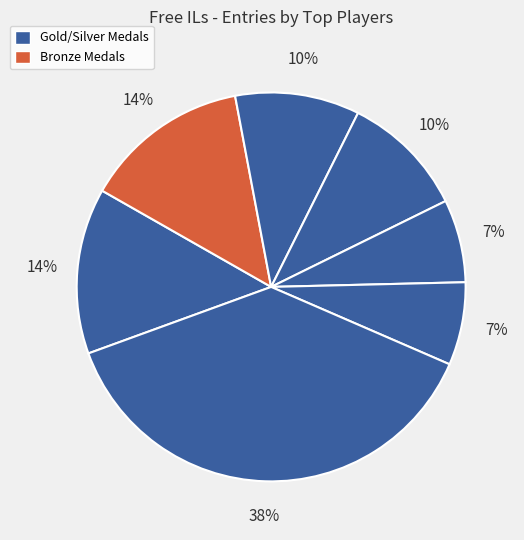

Count the number of slices in the pie.

7